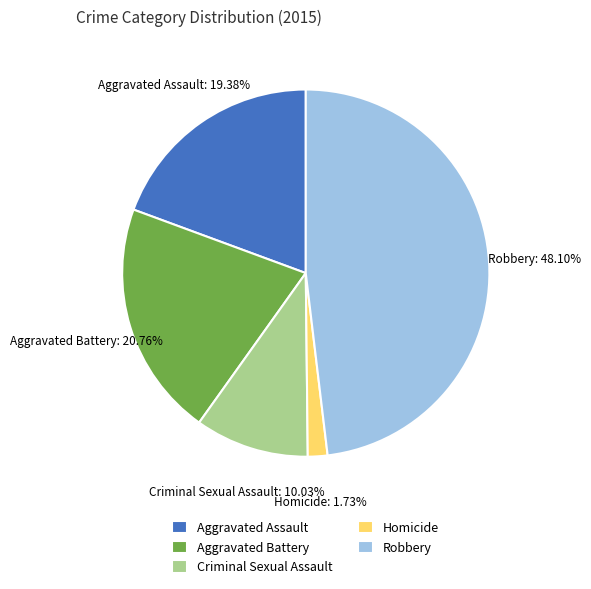

Is it true that Aggravated Battery is 31% of the pie?

False